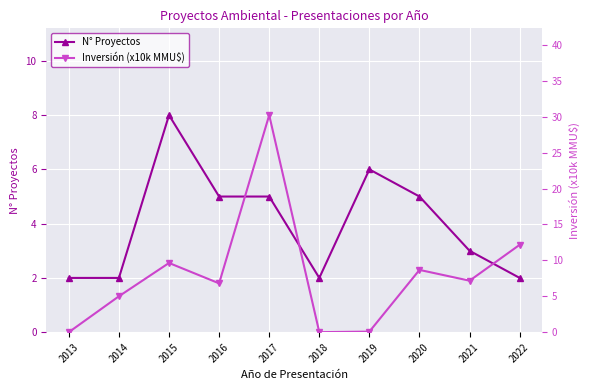

What is the difference between the maximum and minimum values in the N° Proyectos series?

6